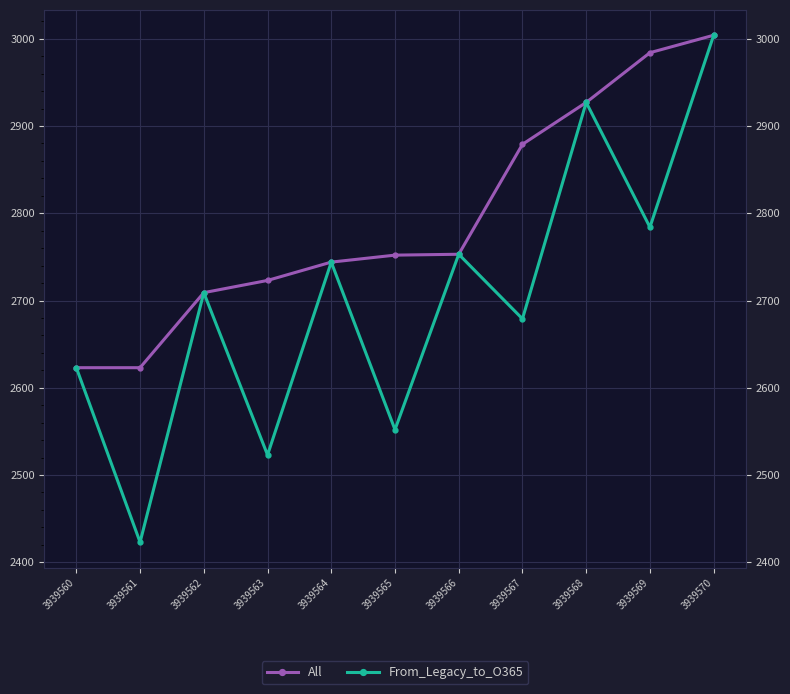

How many interior local valleys does the From_Legacy_to_O365 series have?

5